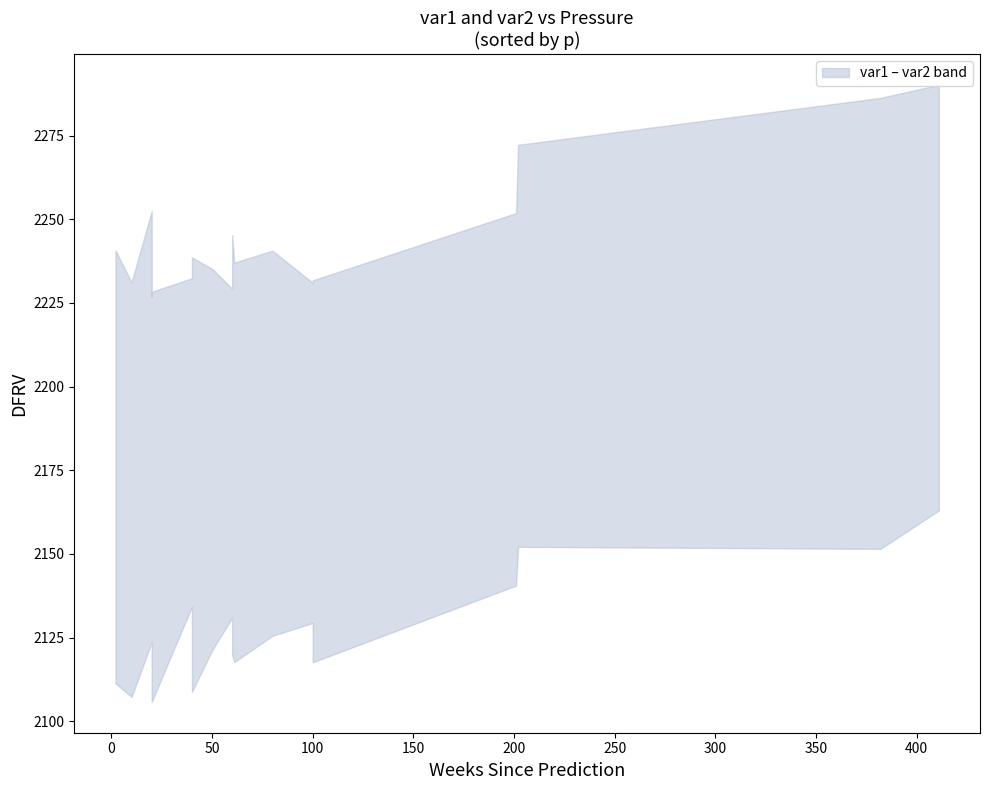

What is the total value across all series at 18?

4364.9